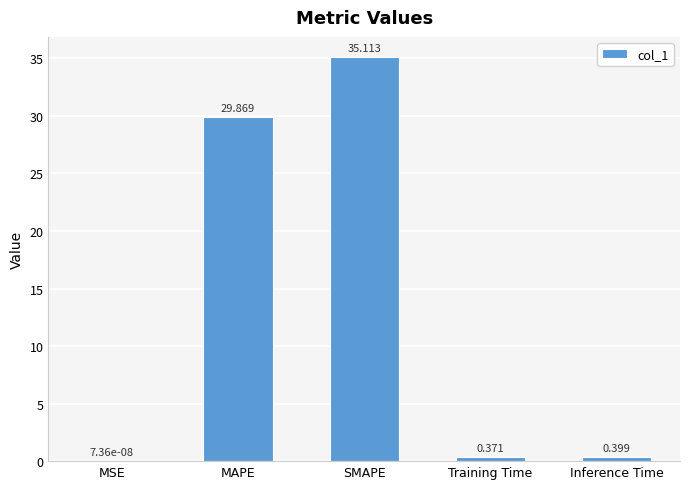

Where is the data nearest to the value 17?

MAPE